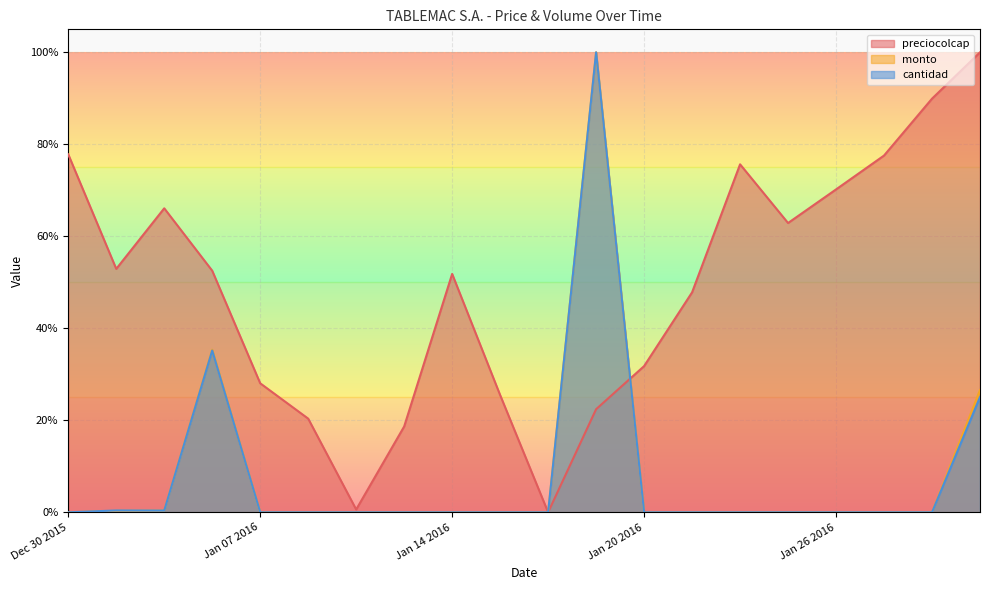

What is the difference between the maximum and second lowest values in the cantidad series?

1.0